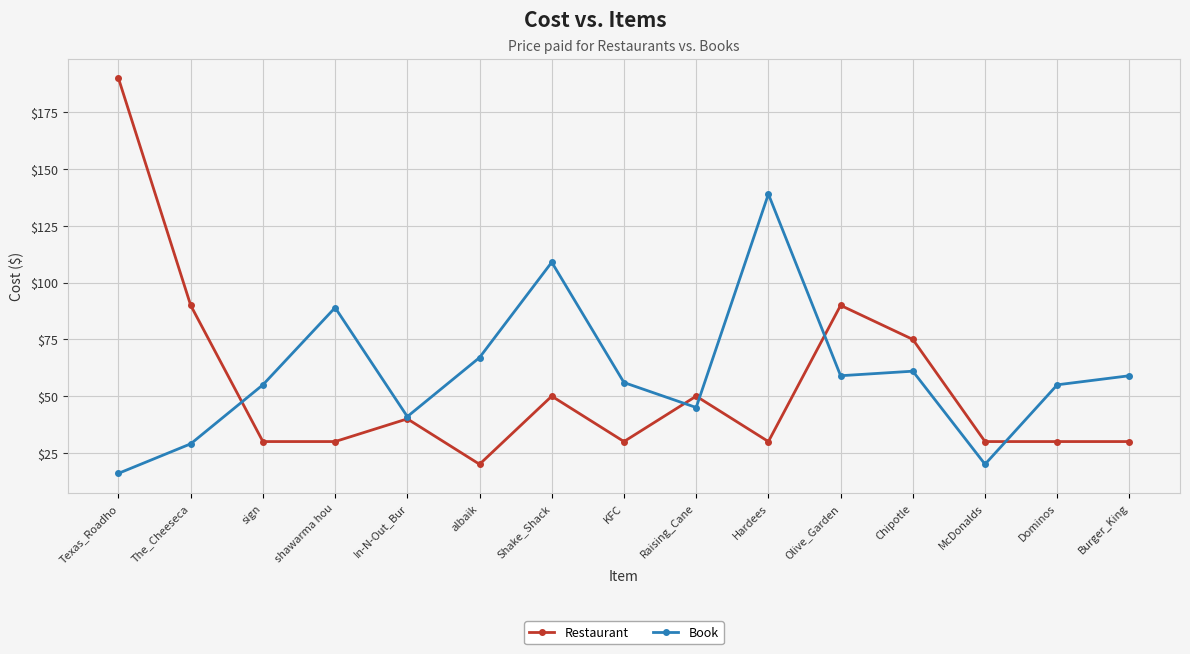

What is the label of the 6th point from the right?

Hardees